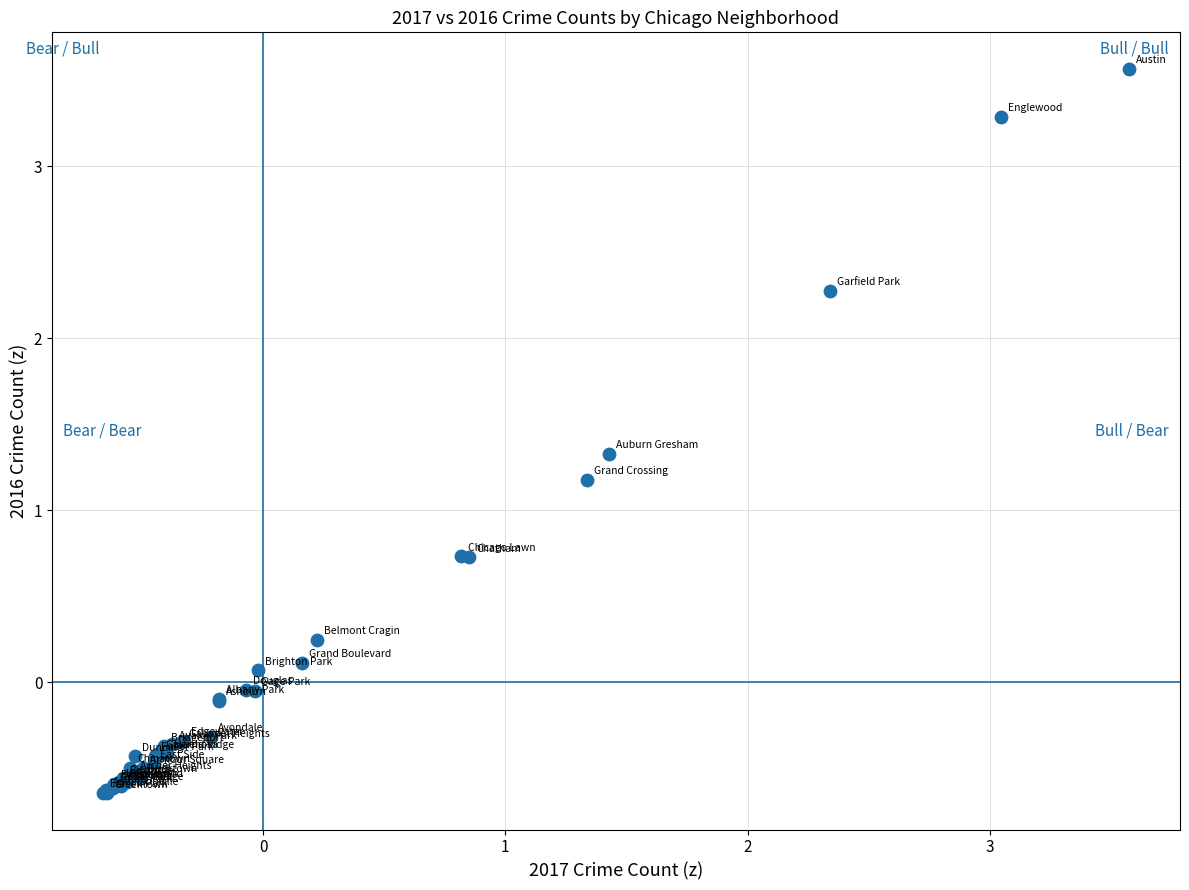

What Y value in the scatter plot is closest to 1?

1.2